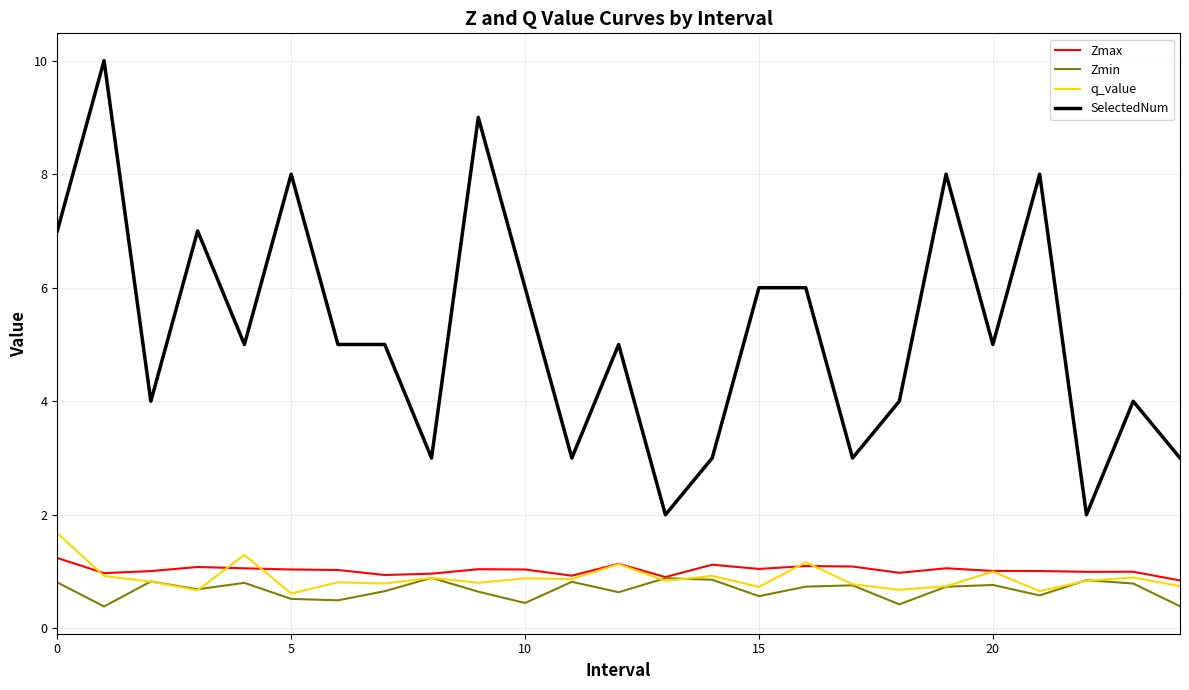

True or false: SelectedNum and q_value cross at least once.

False